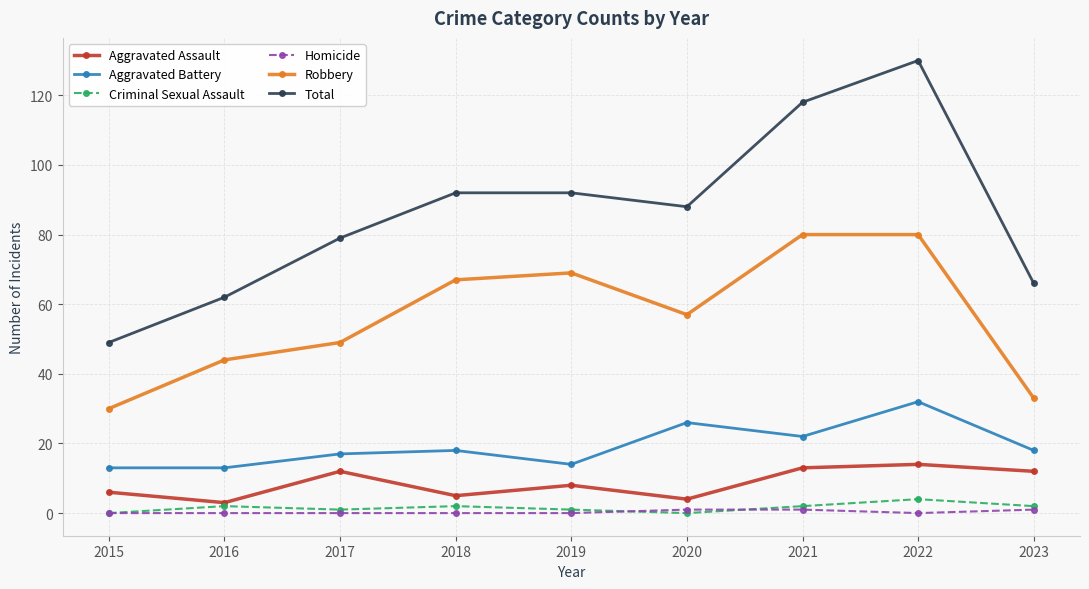

What is the difference between the Total values at 2017 and 2019?

13